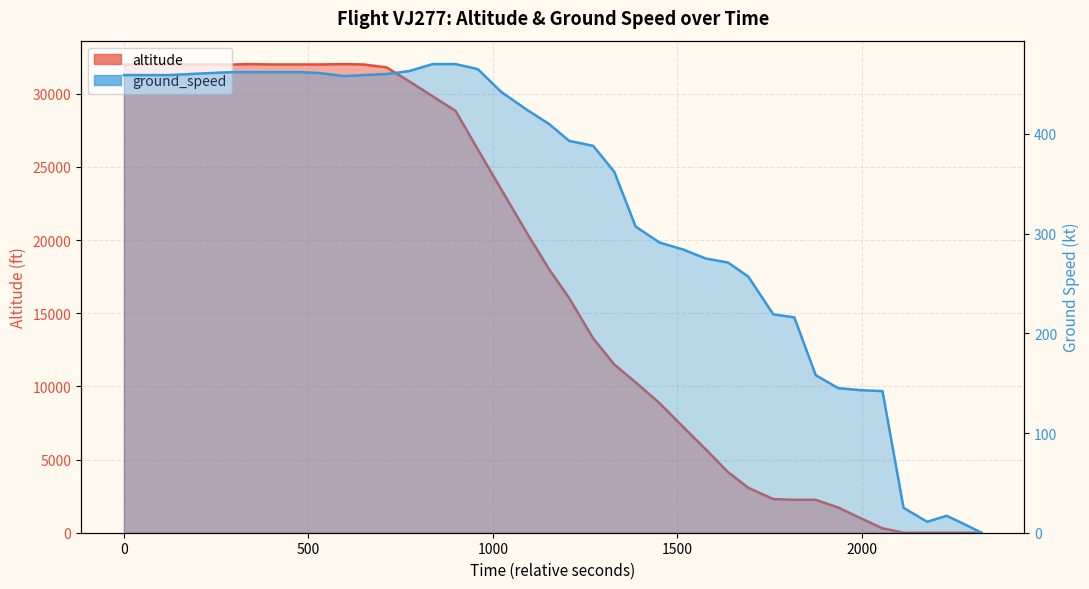

True or false: the data has more than 0 interior local peaks.

True